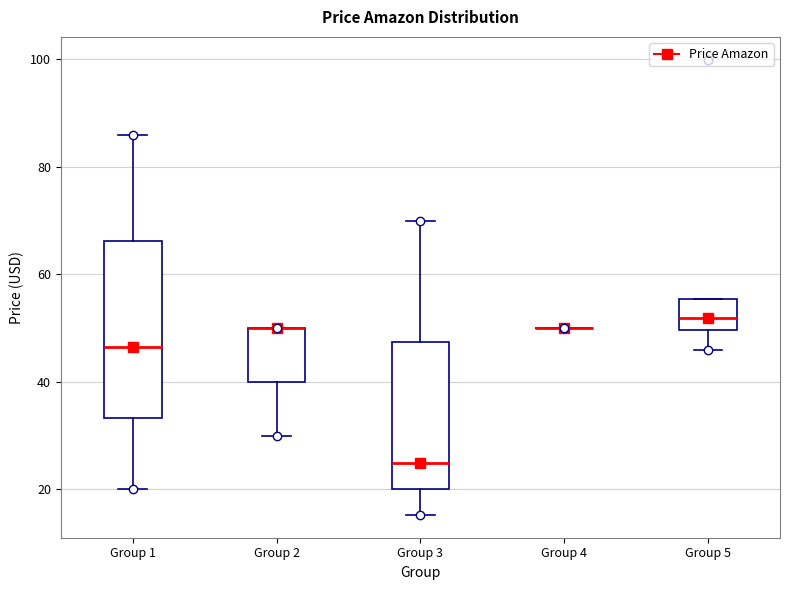

Comparing the boxes themselves (not the whiskers), which one is the tallest?

Group 1